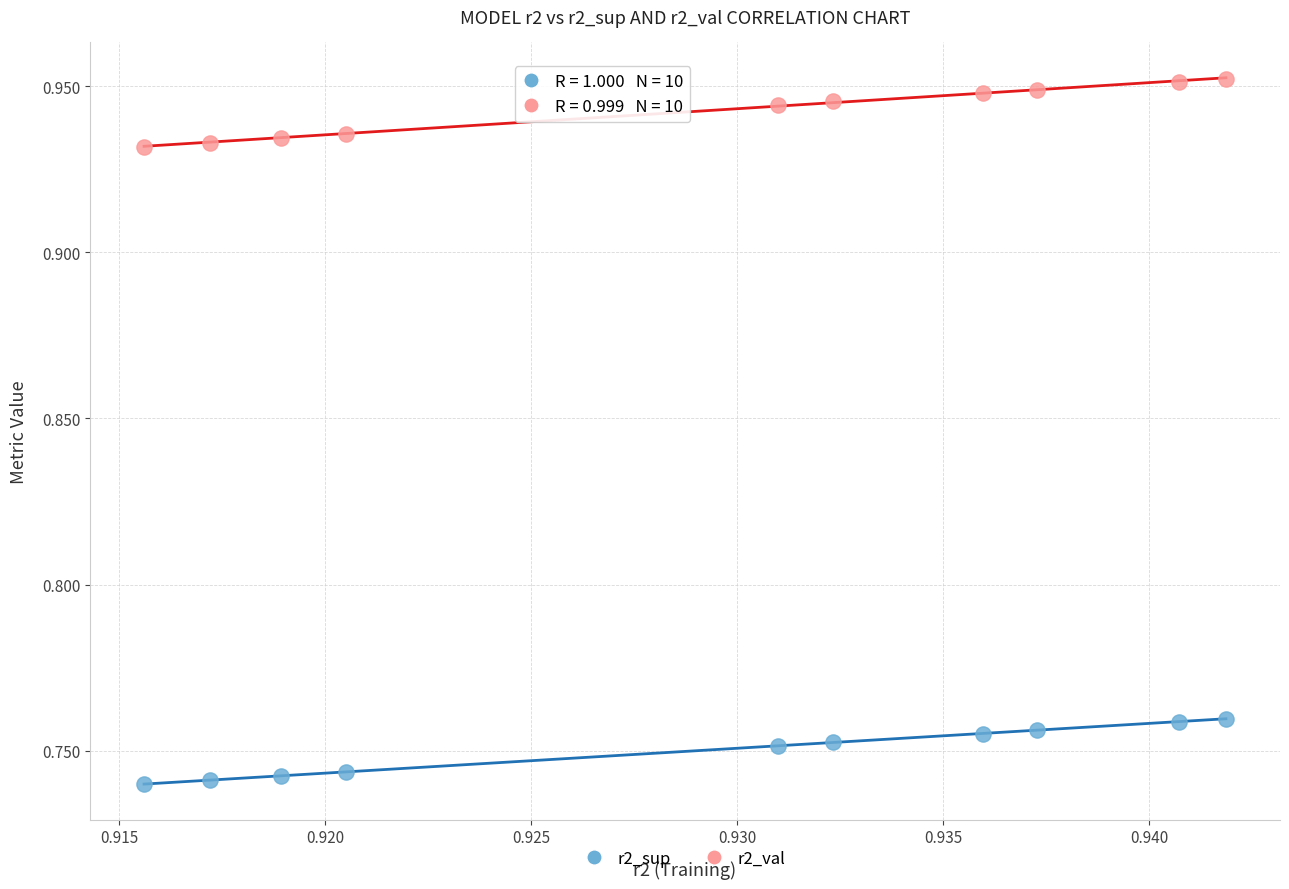

Which series contains the lowest Y value?

r2_sup